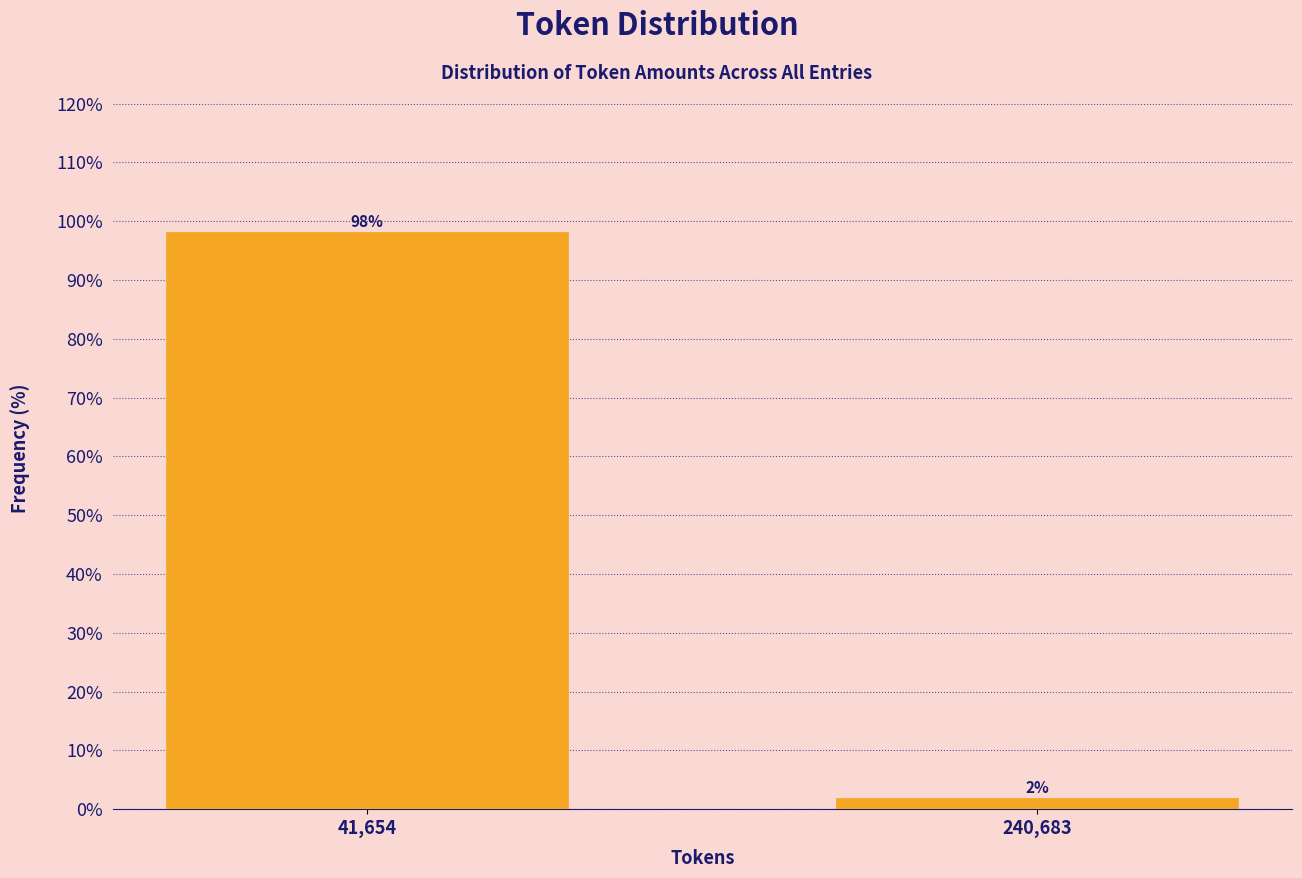

Which has a higher value, 240,683 or 41,654?

41,654